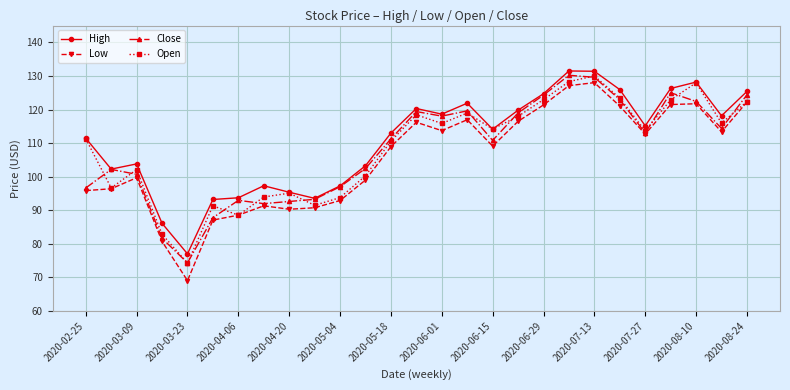

What is the minimum value for Open?

74.3